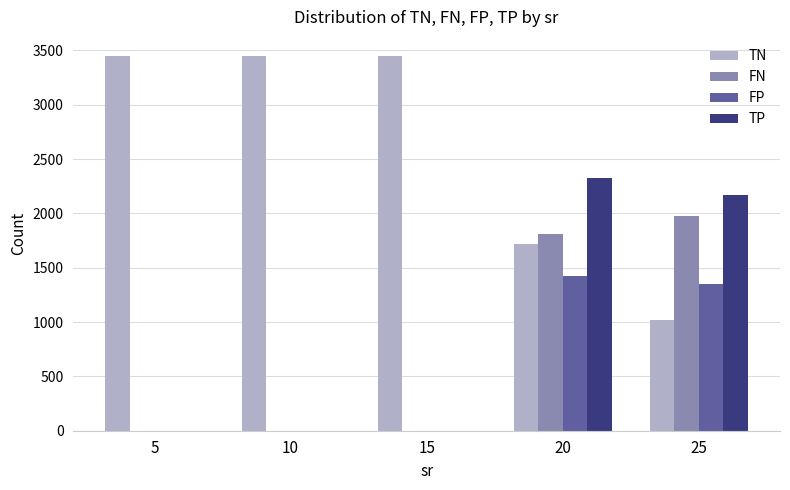

The value of TN at 10 is 3451.0. True or false?

True